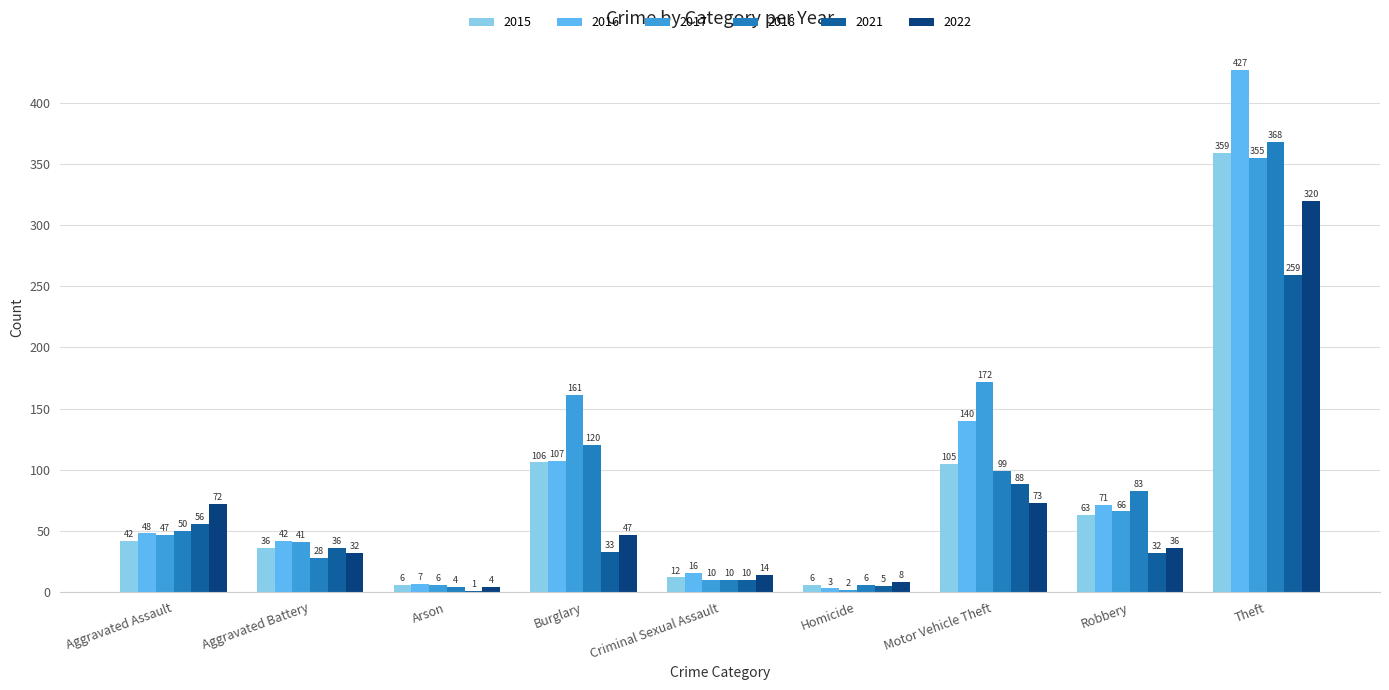

The value of 2017 at Burglary is 228. True or false?

False